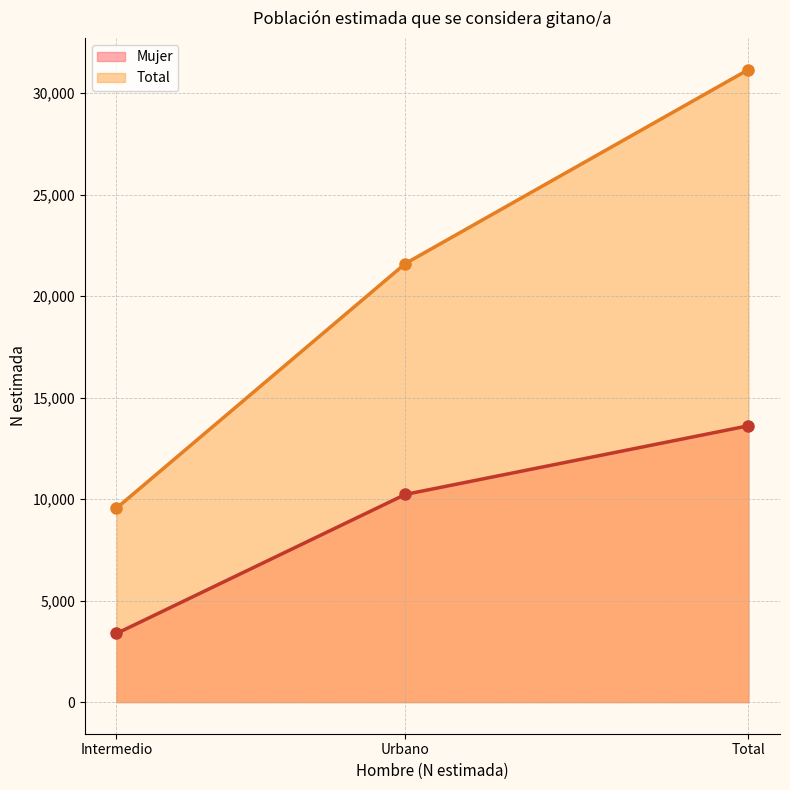

List the series in order of their peak value, highest first.

Total (line), Mujer (line)